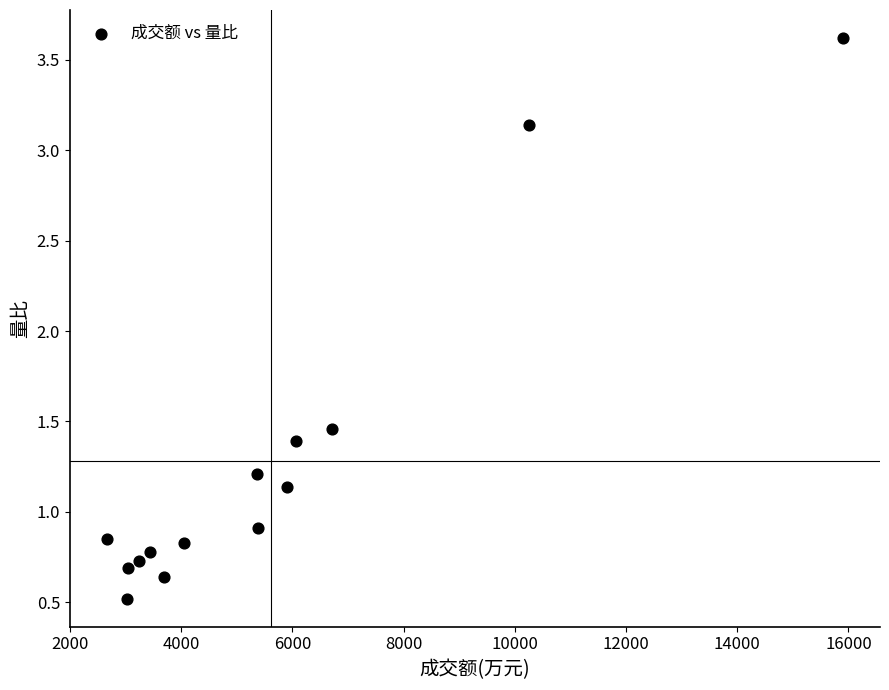

What is the range of X values (max minus min)?

13248.0